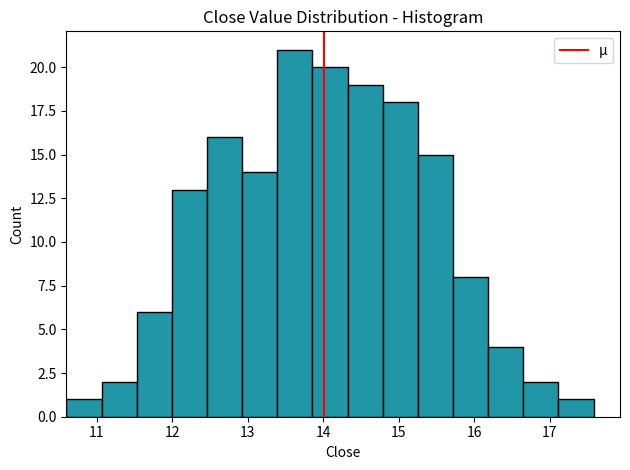

What is the height of the bar covering 11.5 to 12.0 on the x-axis? Neither the bar edges nor the heights are printed on the chart, so give them approximately, as read against the axes.

6